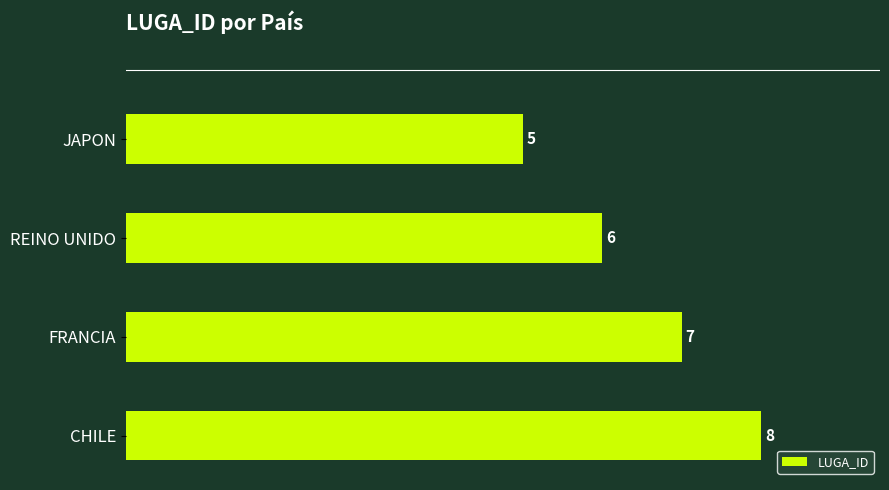

What is the difference between the maximum and minimum values?

3